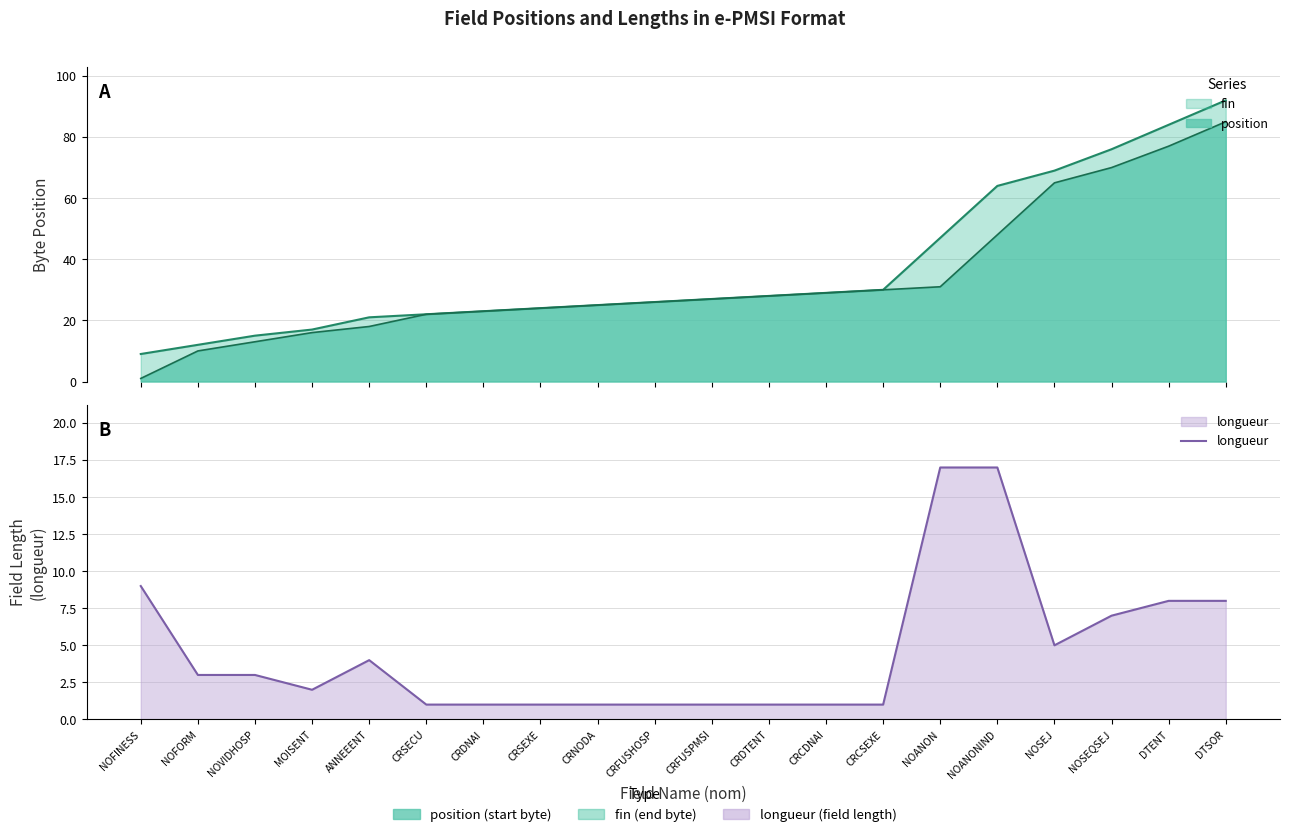

The value at NOVIDHOSP is 4. True or false?

False